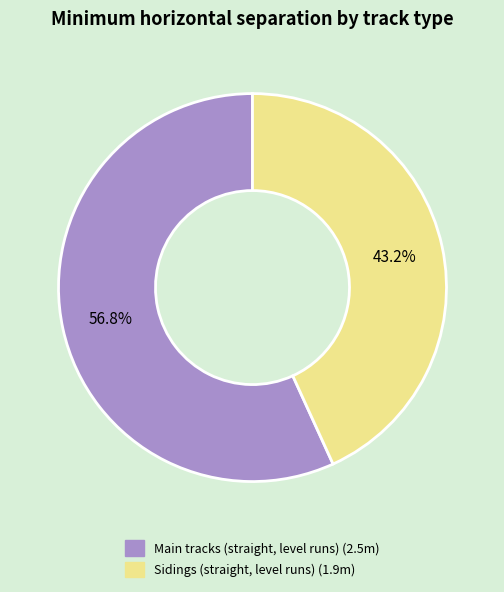

Count the number of slices in the pie.

2